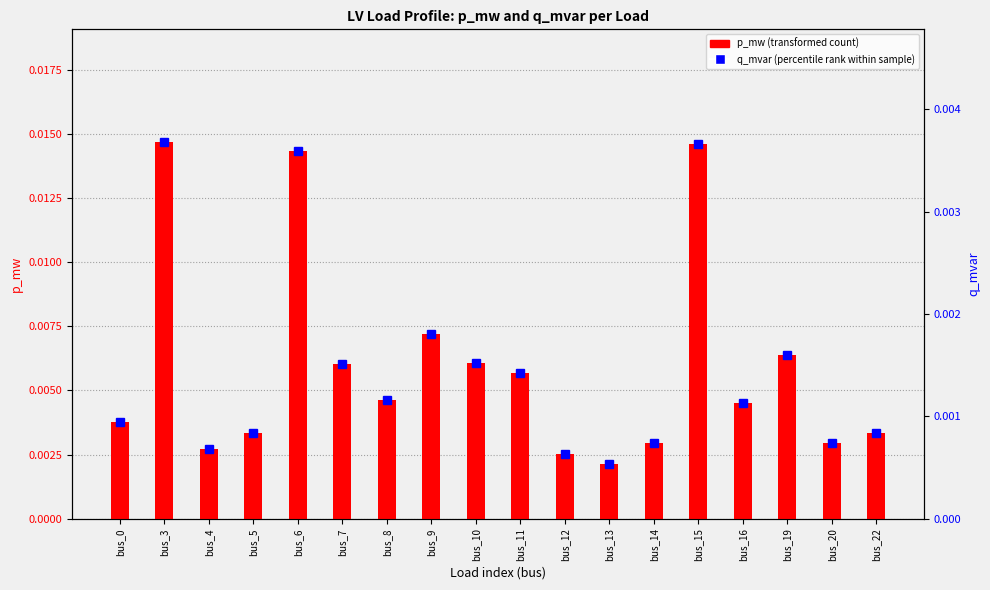

Is the value of q_mvar at bus_7 greater than the value of p_mw at bus_13?

No